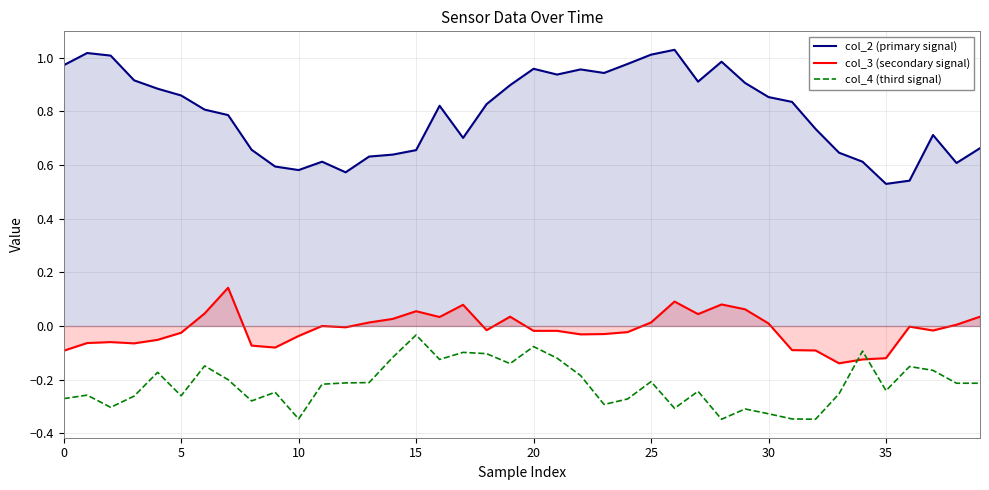

What are all the series names shown in the legend?

col_2 (primary signal), col_3 (secondary signal), col_4 (third signal)